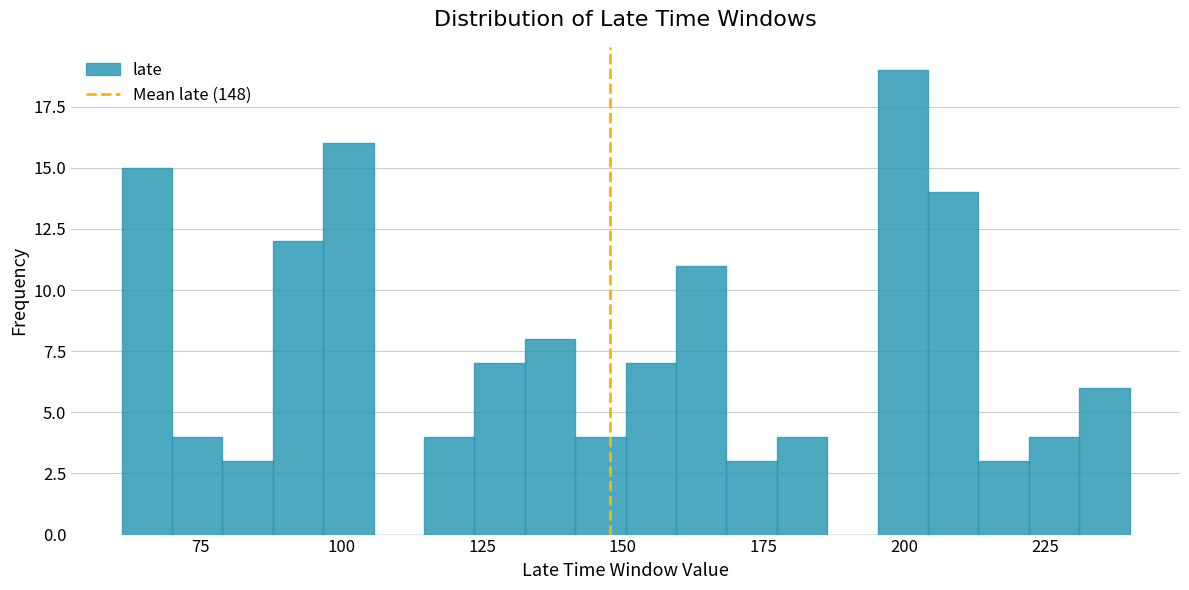

Around what value on the x-axis is the tallest bar? Give the approximate position of its centre, as read against the axis.

200